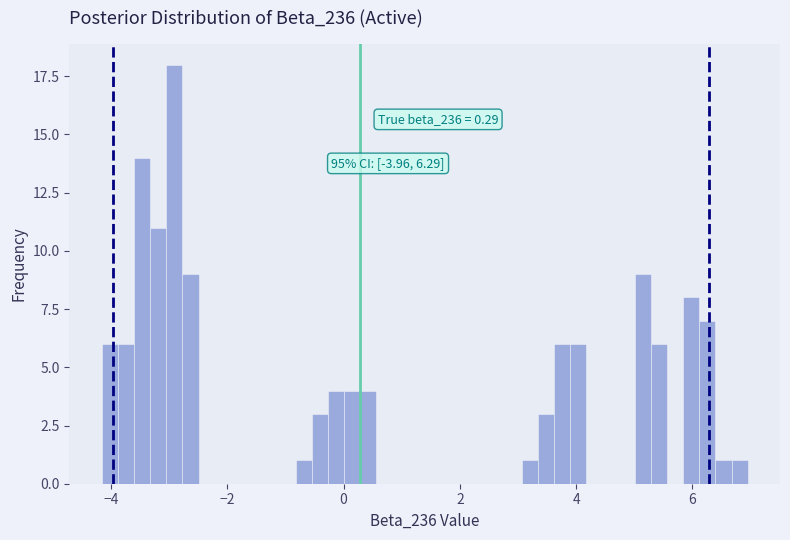

Around what value on the x-axis is the tallest bar? Give the approximate position of its centre, as read against the axis.

-3.0